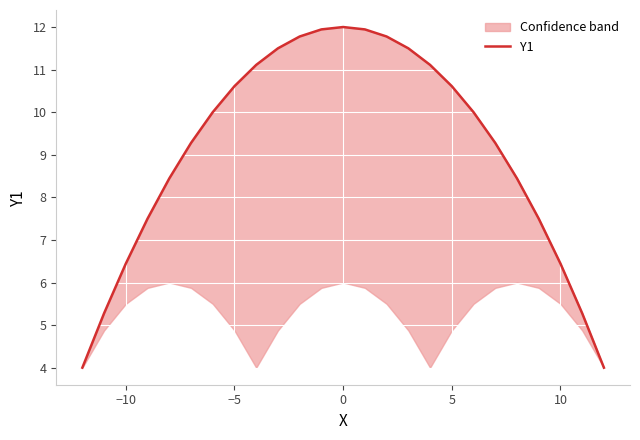

How many interior local peaks (higher than both neighbors) does the data have?

1